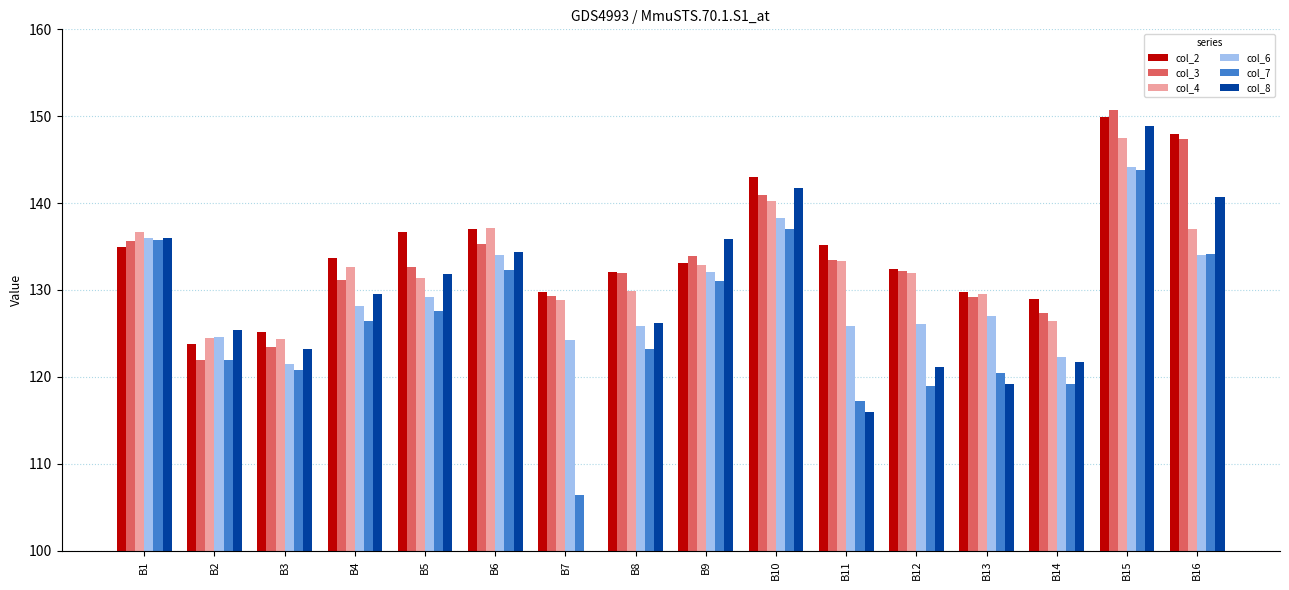

Rank the series at B12 from lowest to highest value.

col_7, col_8, col_6, col_4, col_3, col_2